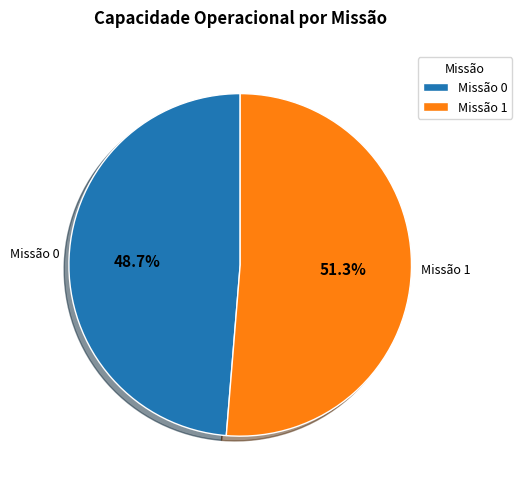

What is the smallest slice in the pie chart?

Missão 0